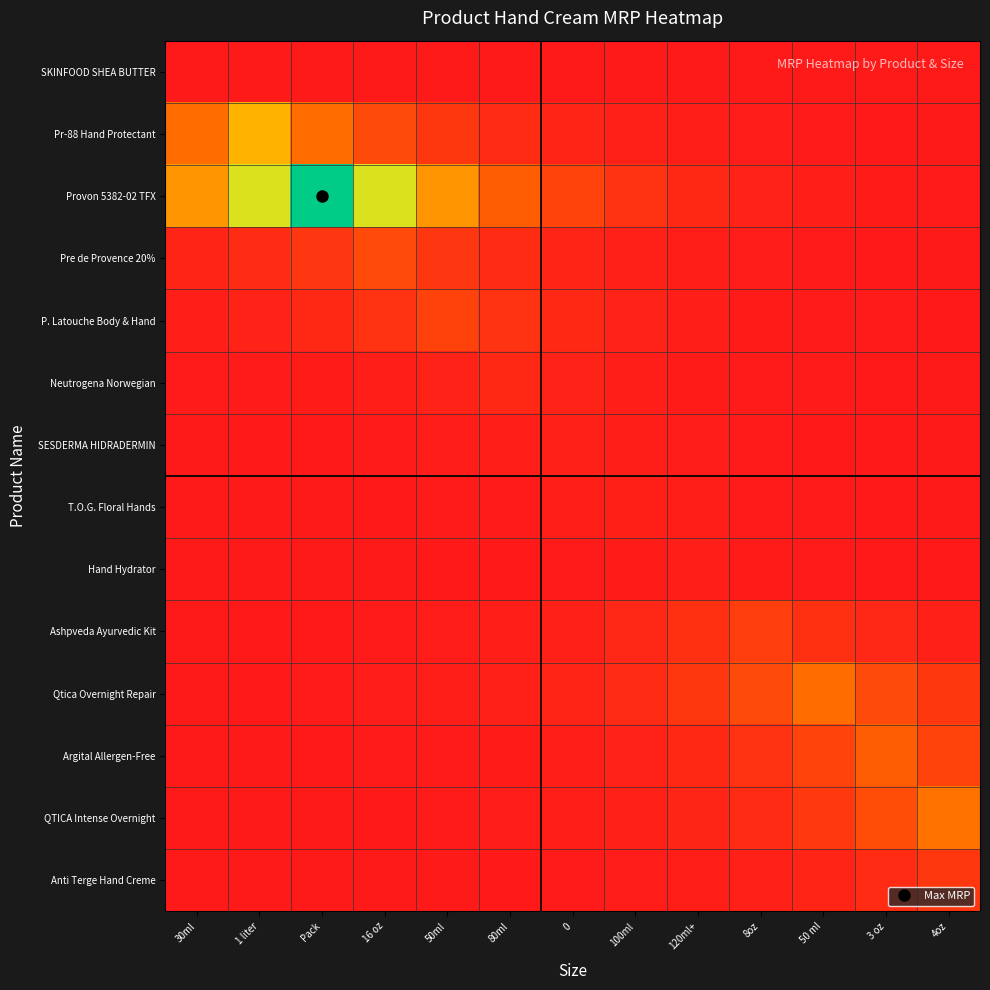

Rank the series at 50 ml from lowest to highest value.

SKINFOOD SHEA BUTTER, SESDERMA HIDRADERMIN, Neutrogena Norwegian, T.O.G. Floral Hands, Pre de Provence 20%, Pr-88 Hand Protectant, Hand Hydrator, P. Latouche Body & Hand, Provon 5382-02 TFX, Anti Terge Hand Creme, Ashpveda Ayurvedic Kit, QTICA Intense Overnight, Argital Allergen-Free, Qtica Overnight Repair